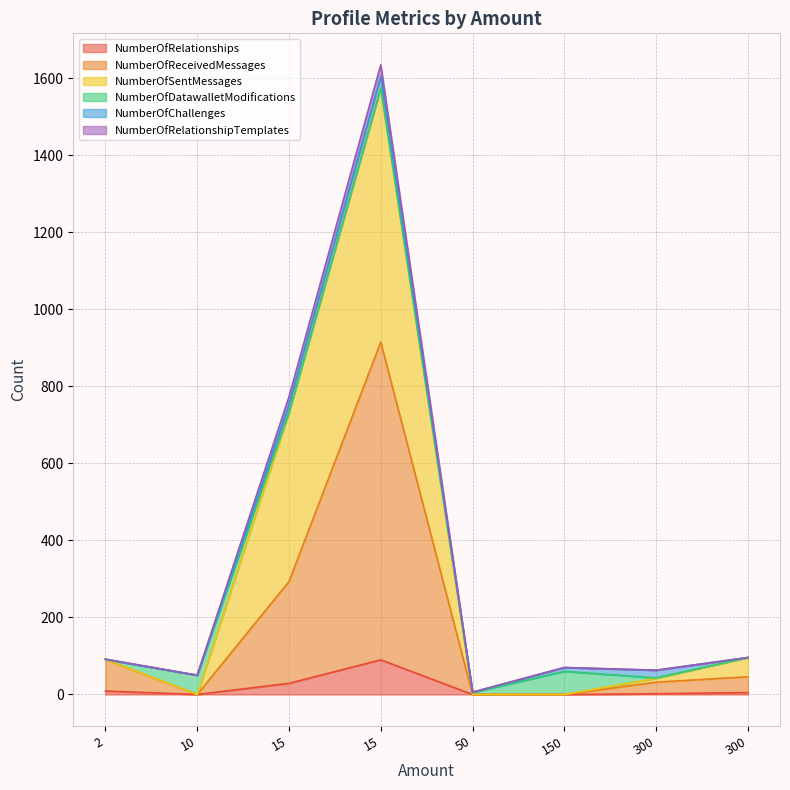

True or false: NumberOfSentMessages has more than 1 points higher than both neighbors.

False